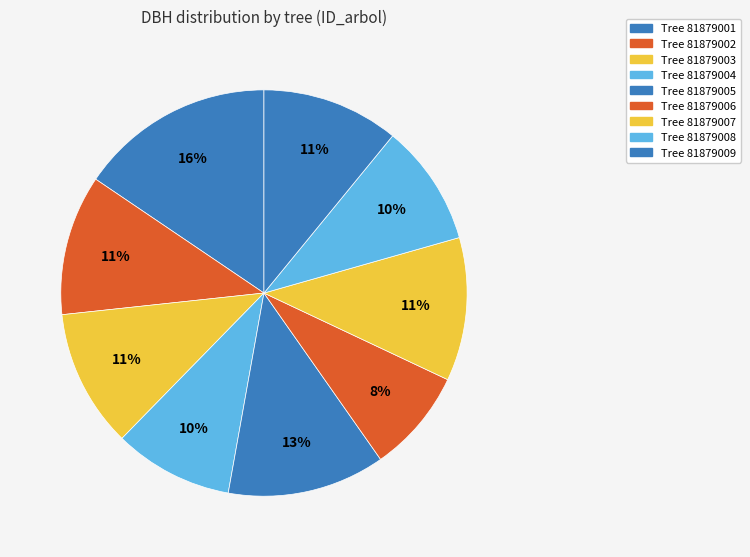

Rank the categories by value from lowest to highest.

81879006, 81879004, 81879008, 81879009, 81879003, 81879002, 81879007, 81879005, 81879001